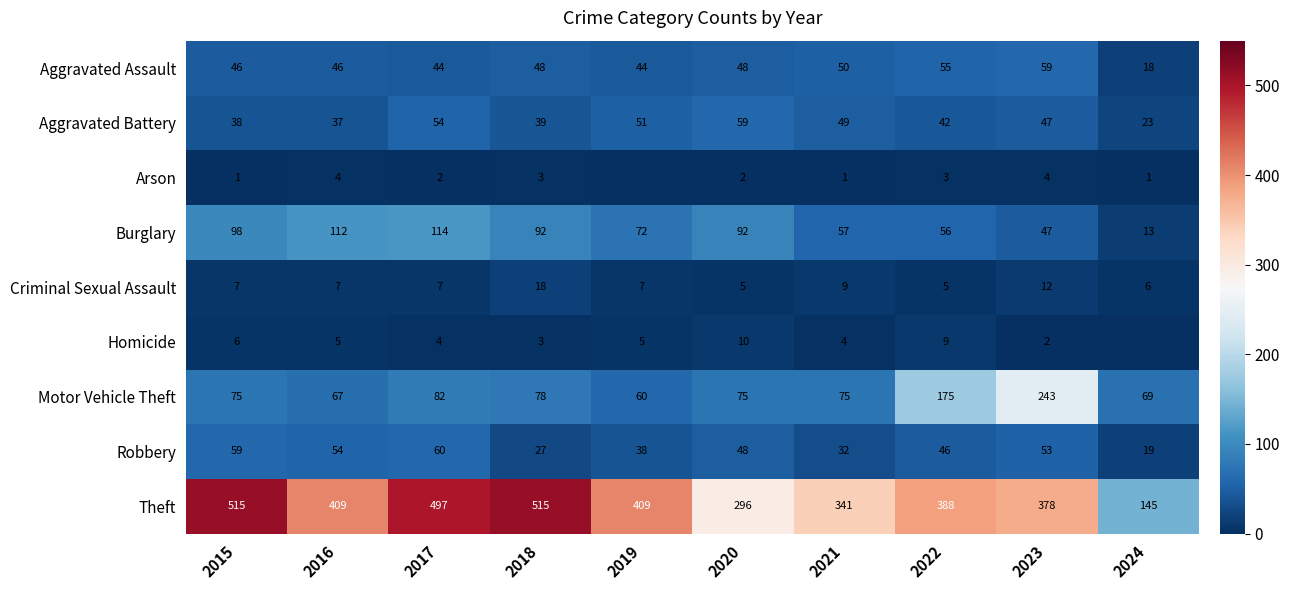

What is the sum of all Theft values?

3893